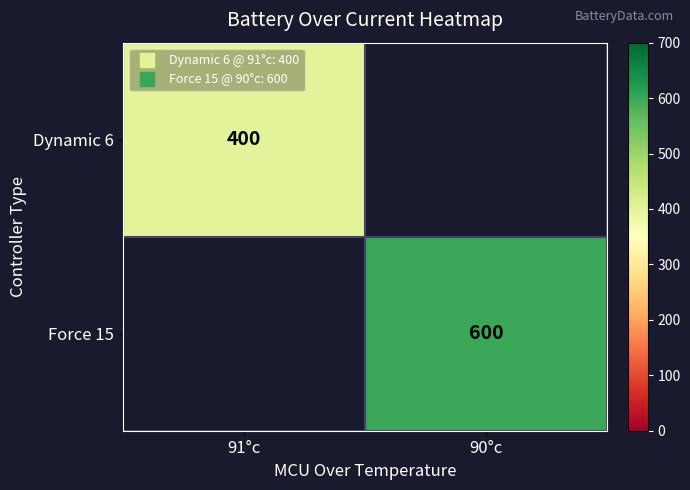

At which label does Force 15 reach its minimum?

91°c